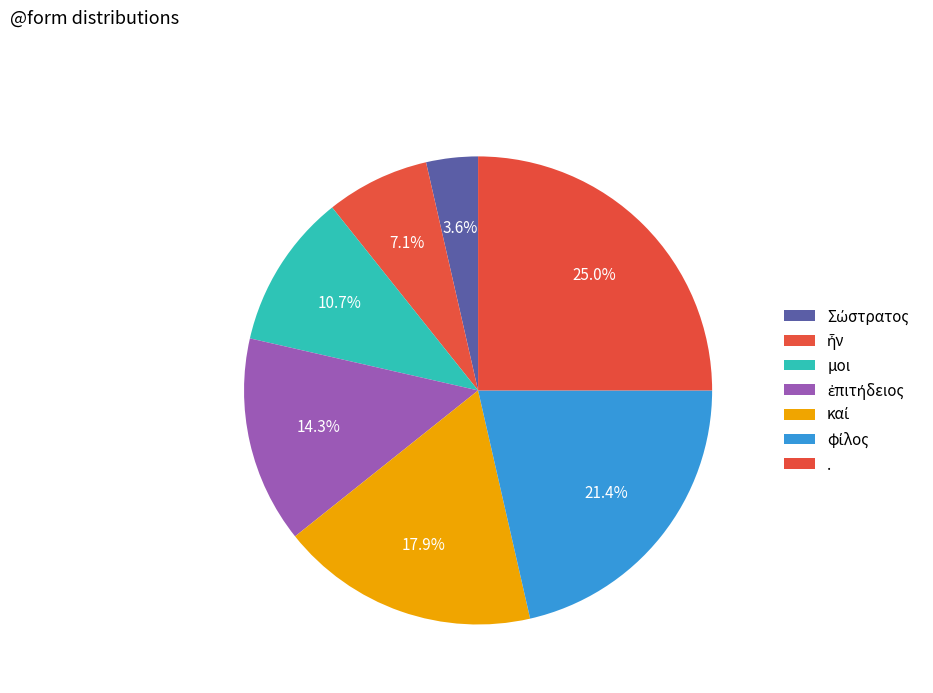

To the nearest percent, what is the combined percentage of Σώστρατος and ἦν?

11%